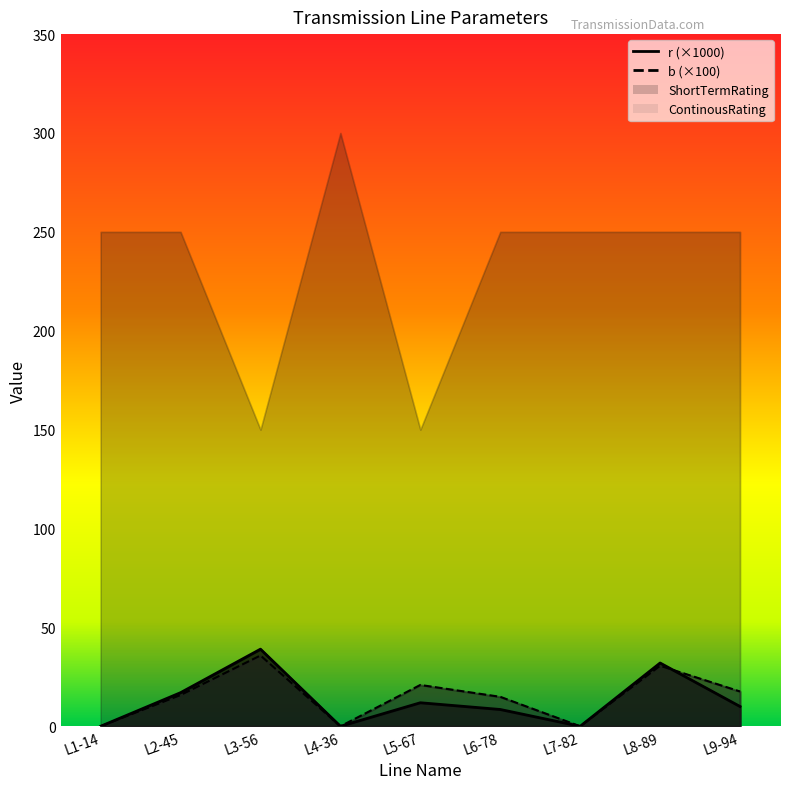

Between L8-89 and L6-78, which is larger?

L8-89